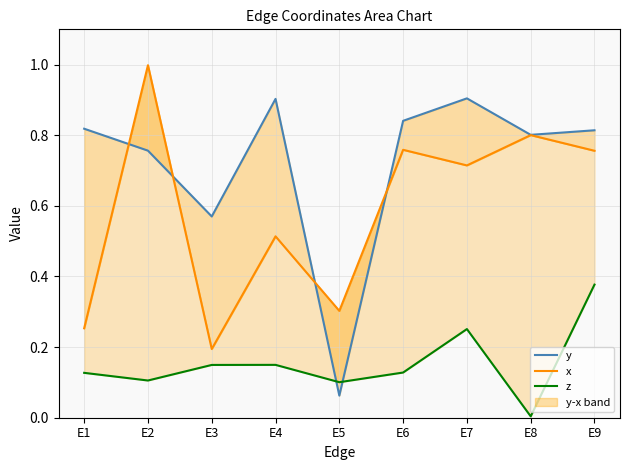

What is the value of the x point at the 1st from the left?

0.3